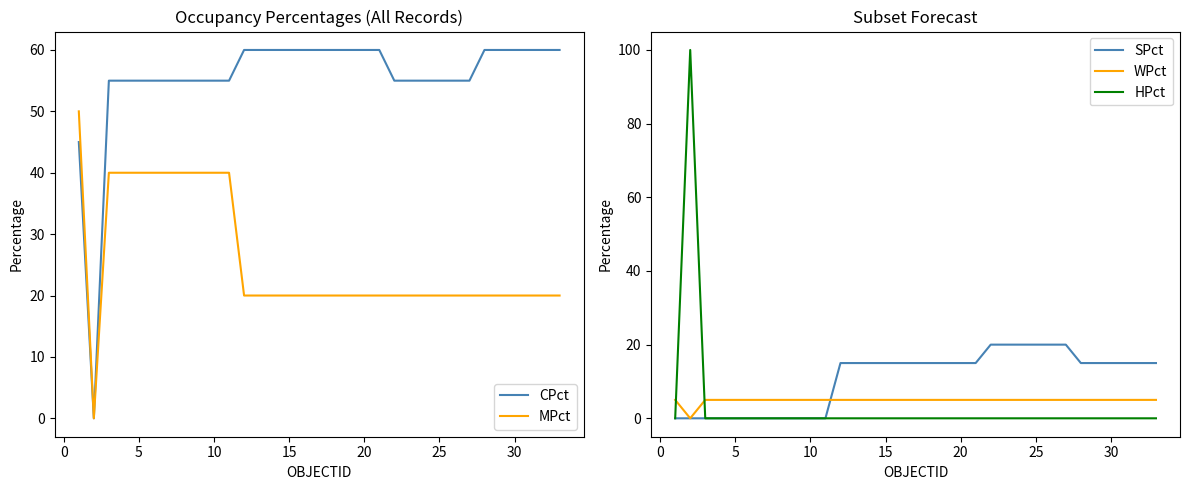

What are all the series names shown in the legend?

CPct, MPct, SPct, WPct, HPct